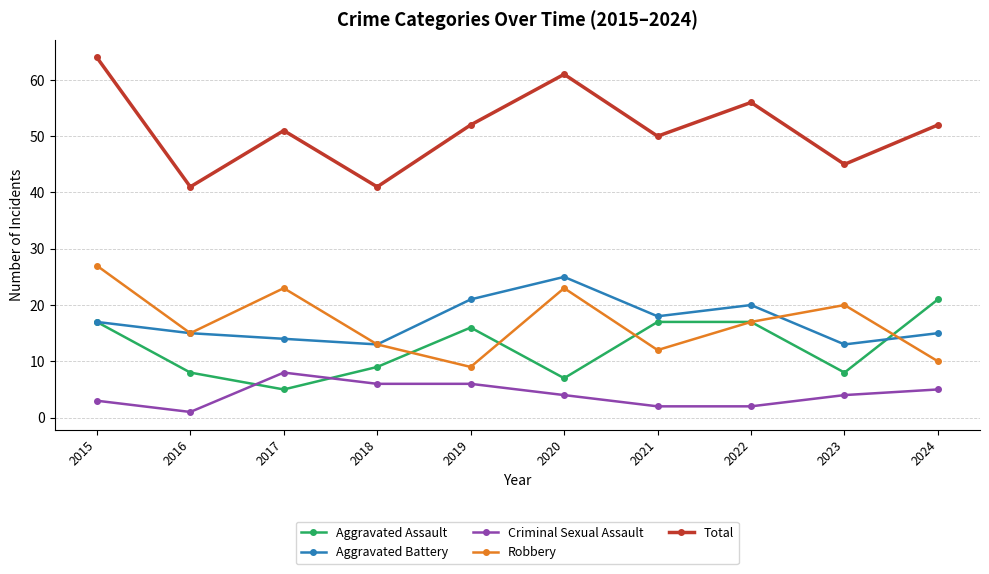

How many lines are shown in the chart?

5